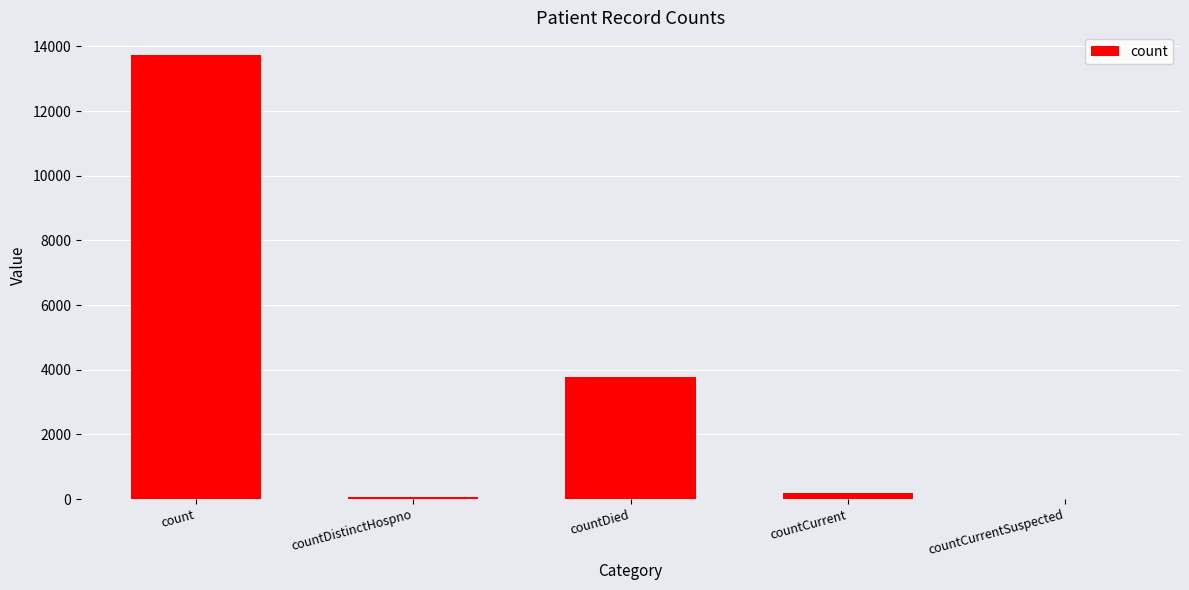

The chart shows a value of 5921 at count. True or false?

False